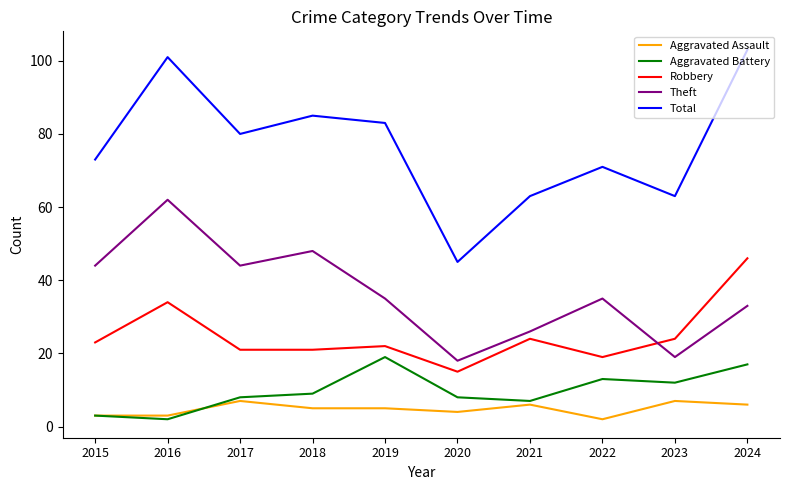

What is the spread (max minus min) of values at 2017?

73